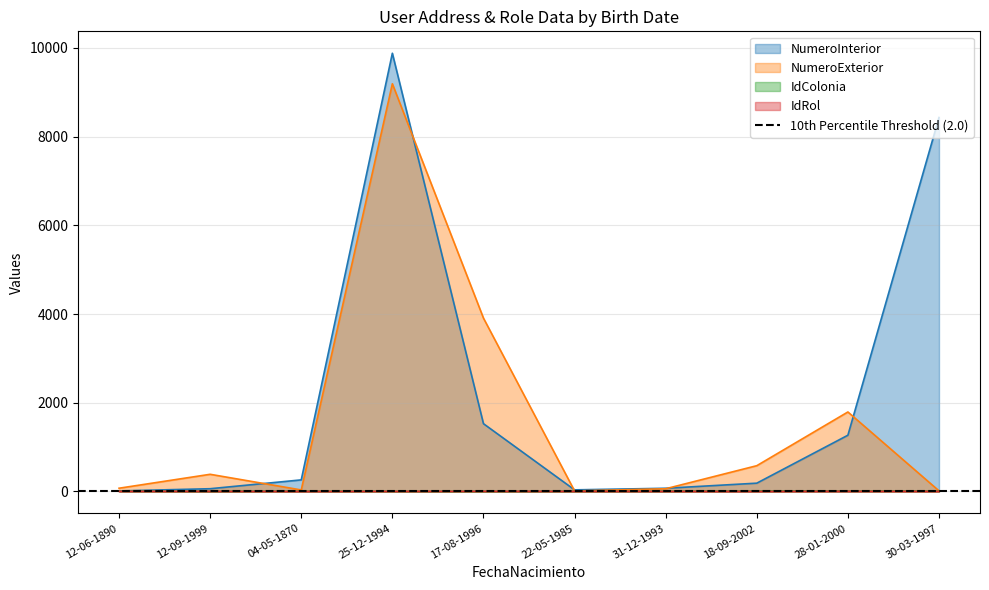

What is the sum of the IdRol values at 18-09-2002 and 04-05-1870?

2